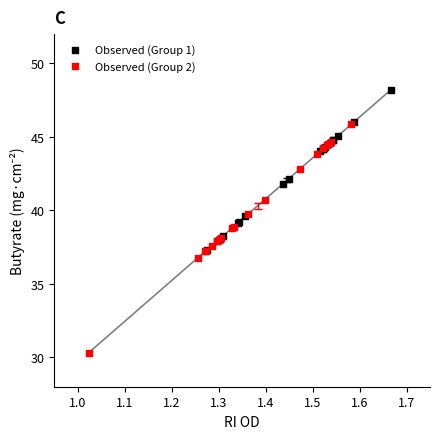

Which series contains the highest Y value?

Observed (Group 1)